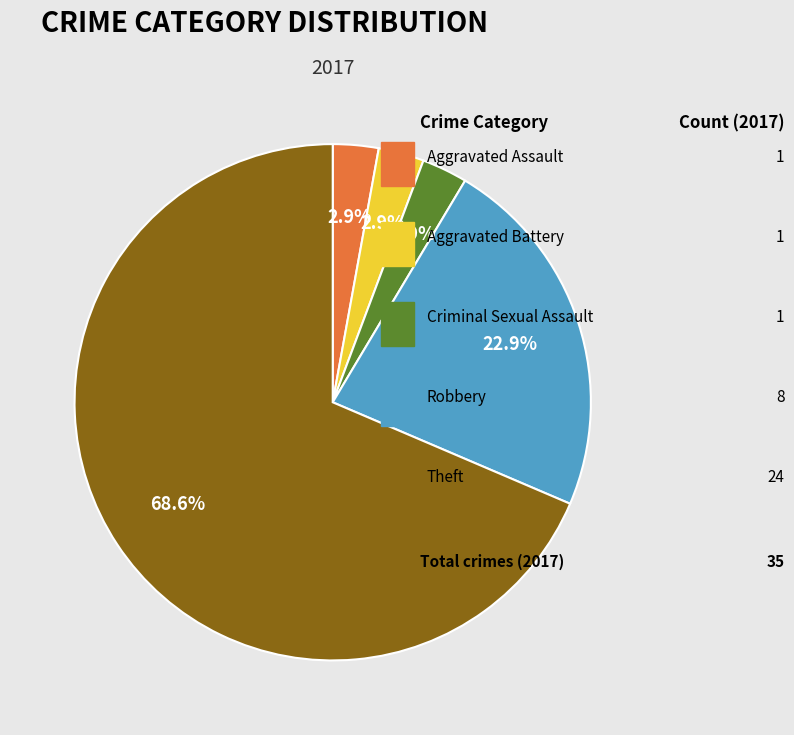

Is there any slice that represents more than half of the pie?

Yes